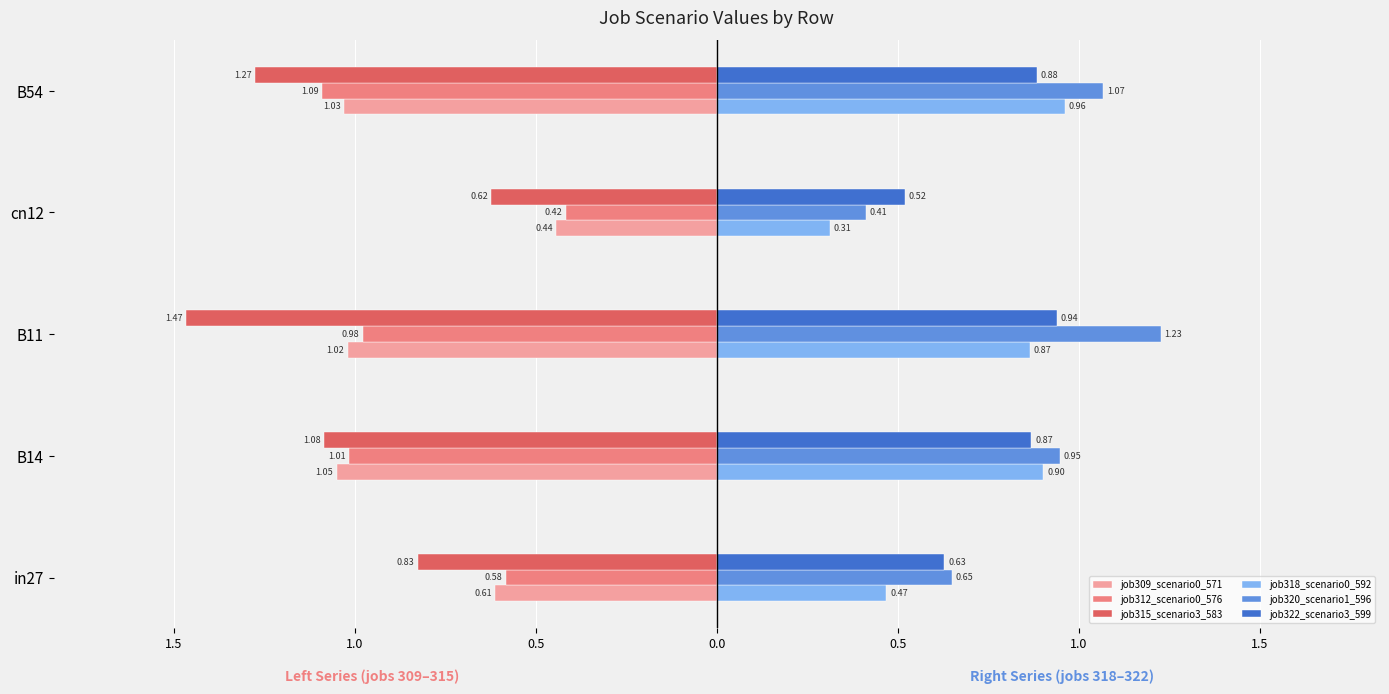

What are all the series names shown in the legend?

job309_scenario0_571, job312_scenario0_576, job315_scenario3_583, job318_scenario0_592, job320_scenario1_596, job322_scenario3_599